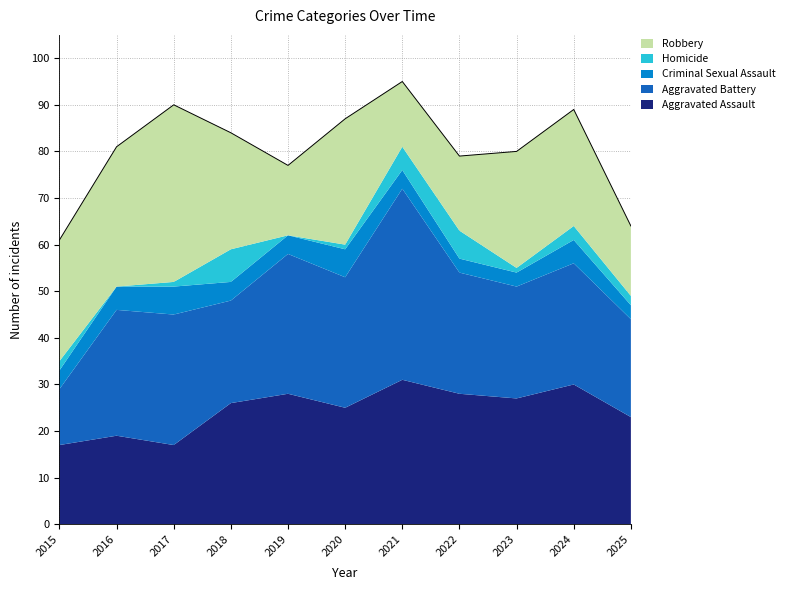

At which category does the chart reach its peak across all series?

2021